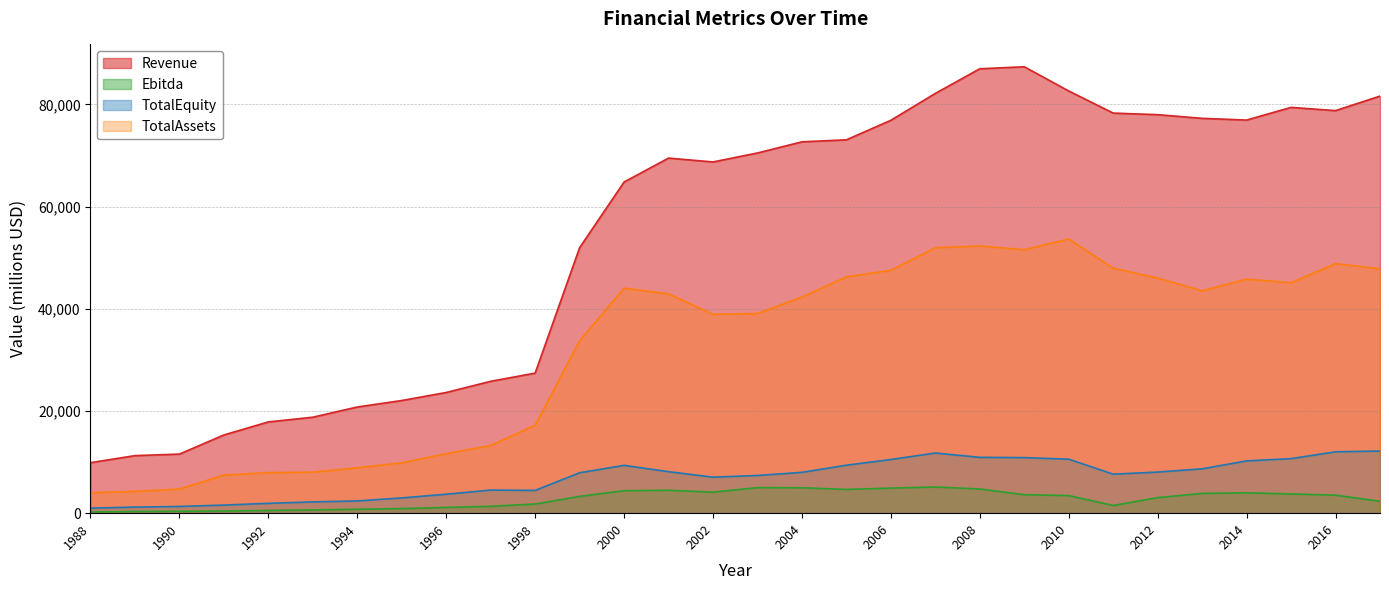

What are all the series names shown in the legend?

Revenue, Ebitda, TotalEquity, TotalAssets